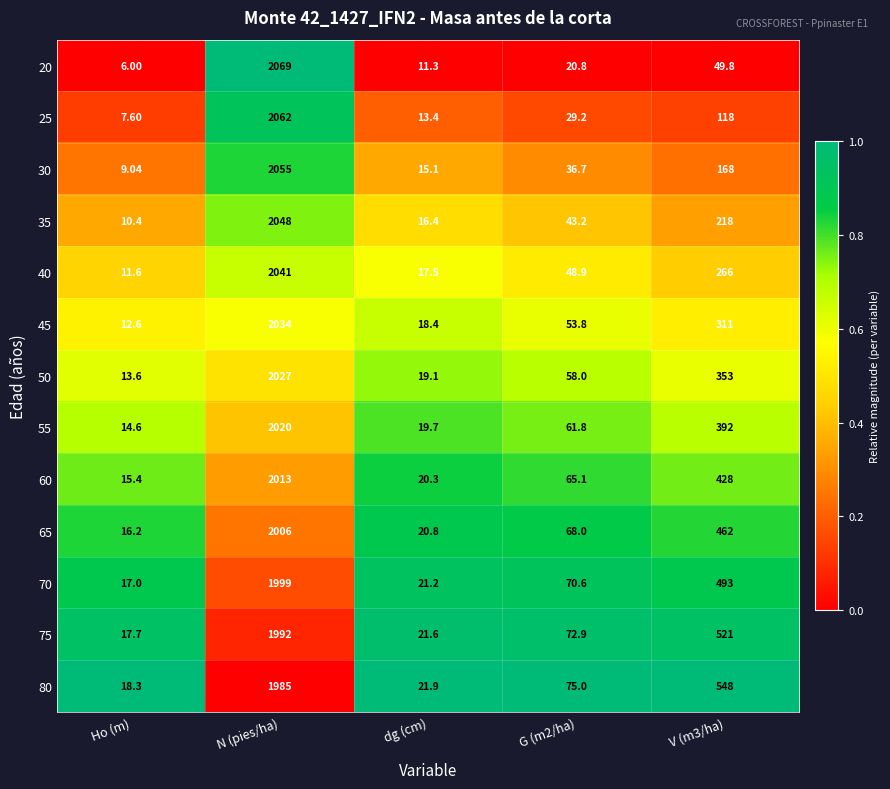

Which label corresponds to the largest value in the chart?

N (pies/ha)